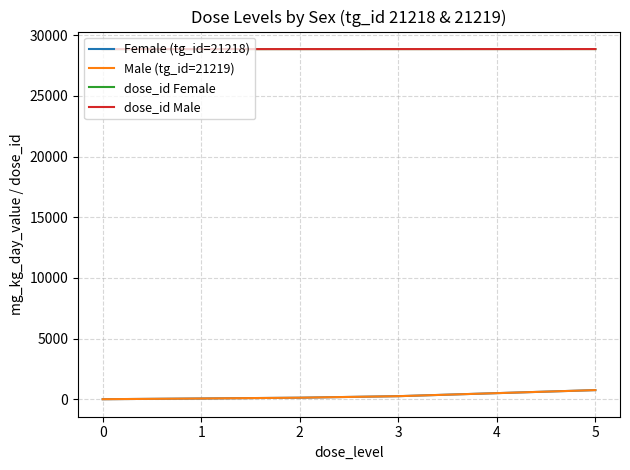

The value of dose_id Male at 4 is 28853. True or false?

True